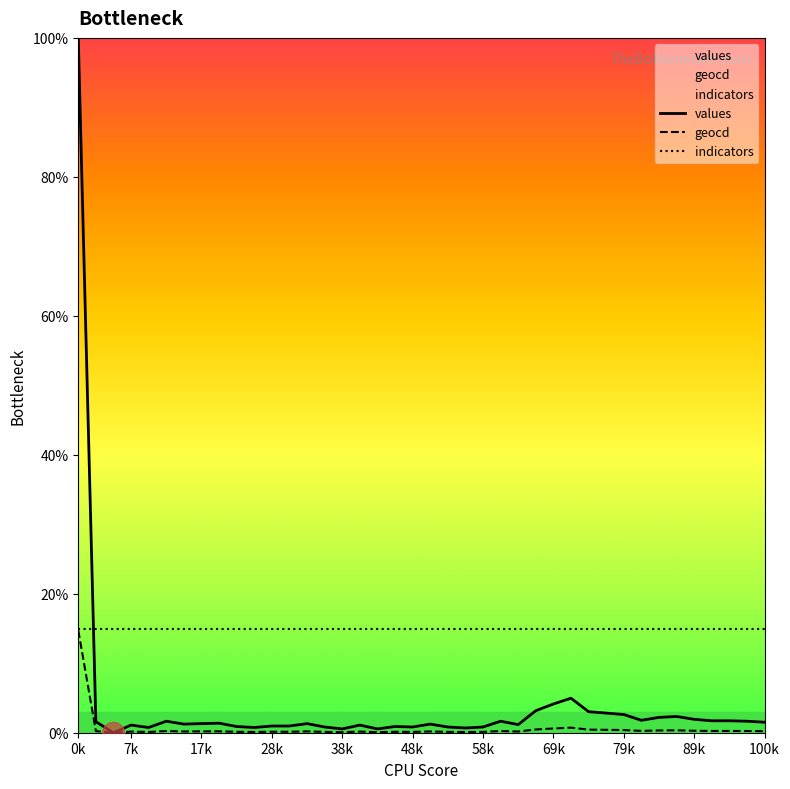

Where is indicators nearest to the value 14?

0k